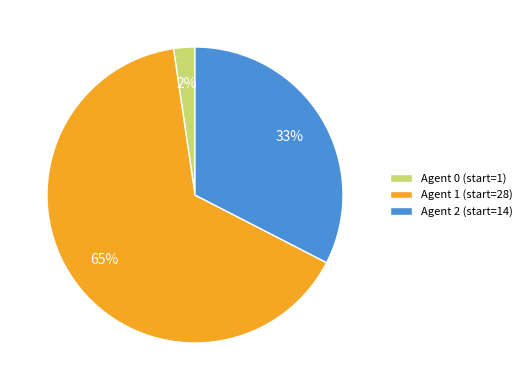

Which has a higher value, Agent 1 (start=28) or Agent 2 (start=14)?

Agent 1 (start=28)